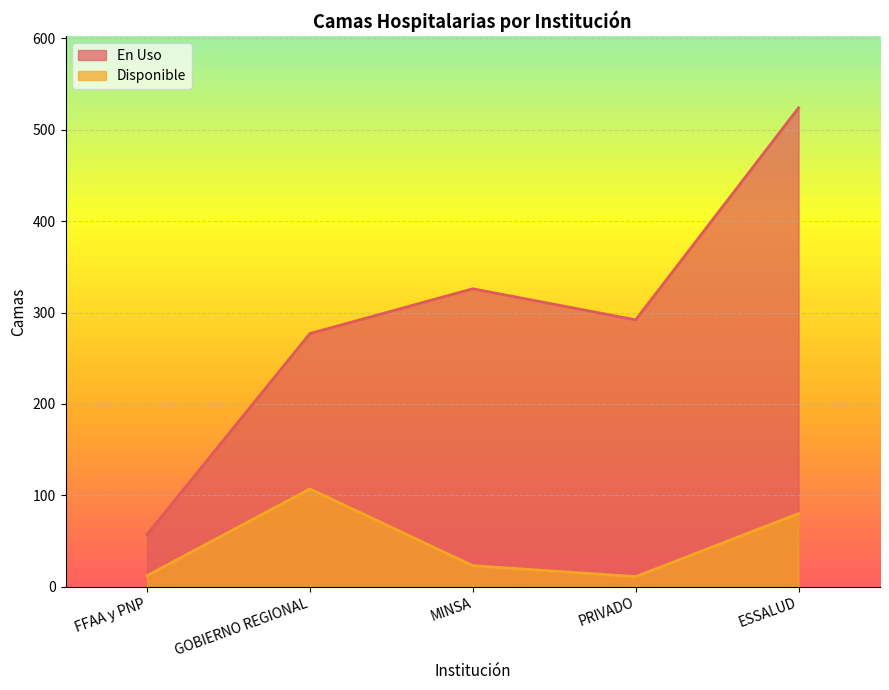

What is the total value across all series at GOBIERNO REGIONAL?

384